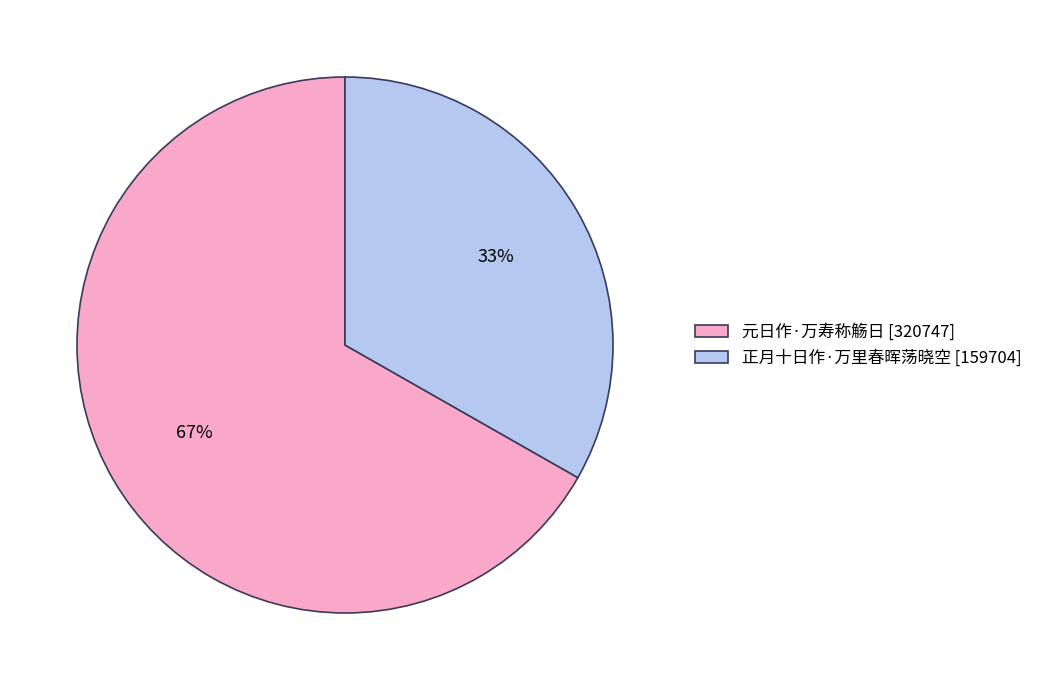

Is there any slice that represents more than half of the pie?

Yes